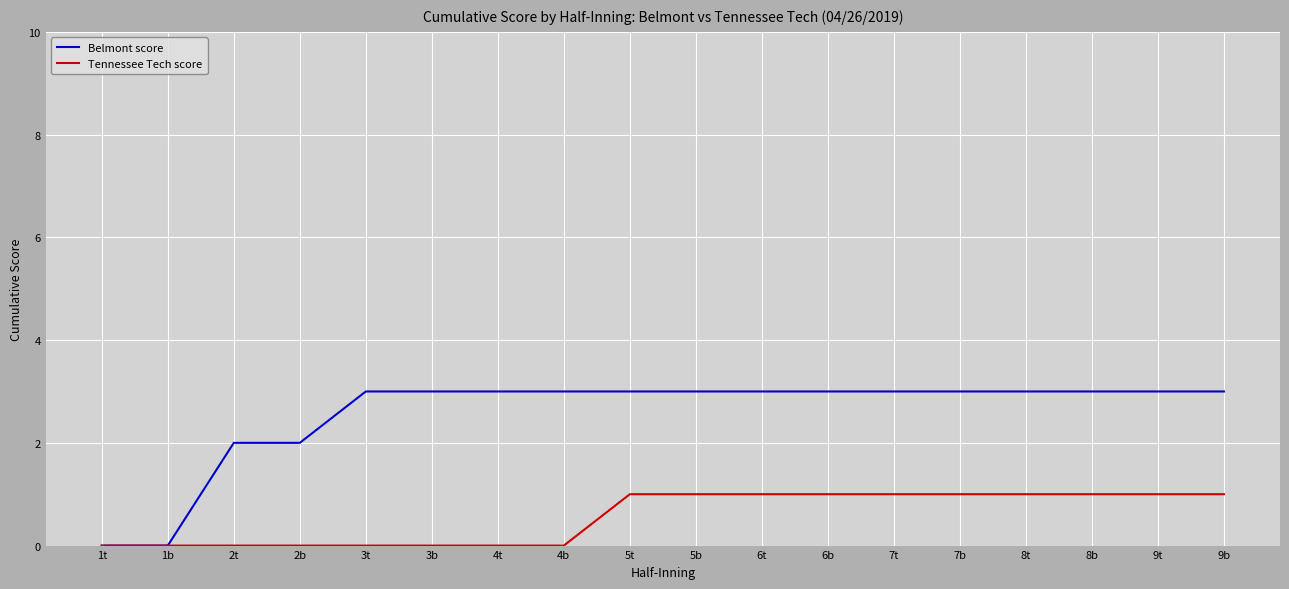

At 3b, list the series in order from smallest to largest.

Tennessee Tech score, Belmont score